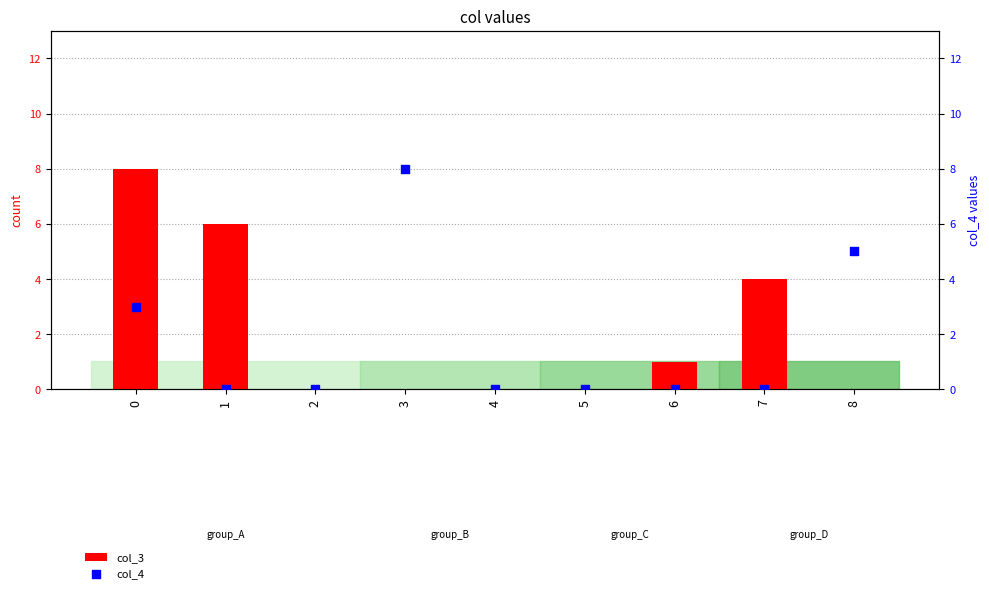

Is the value of col_4 at 3 greater than the value of col_3 at 4?

Yes